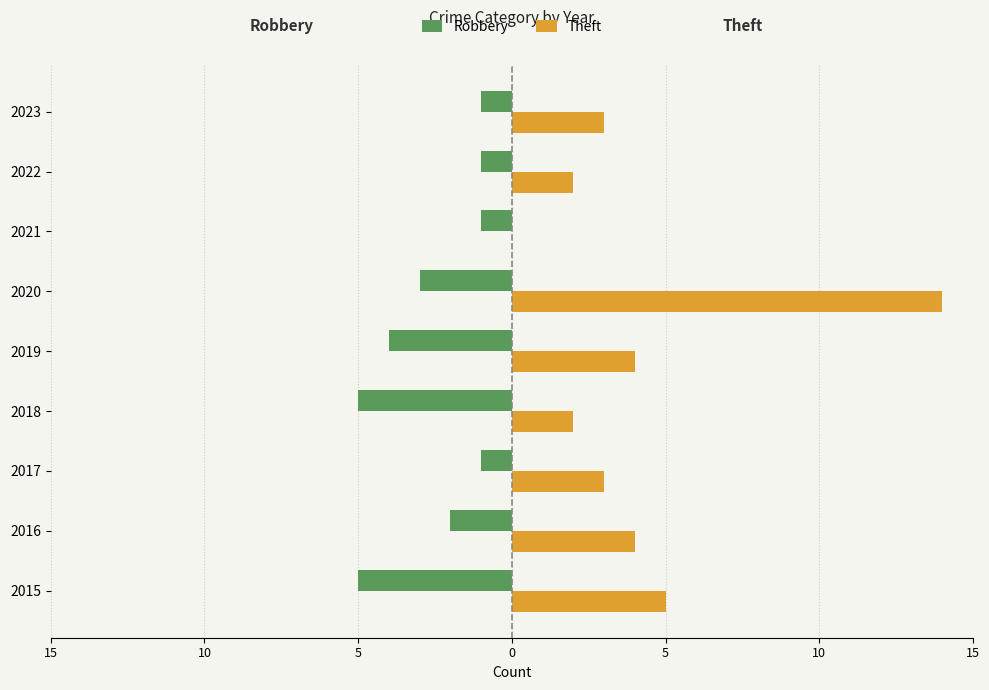

What are all the series names shown in the legend?

Robbery, Theft